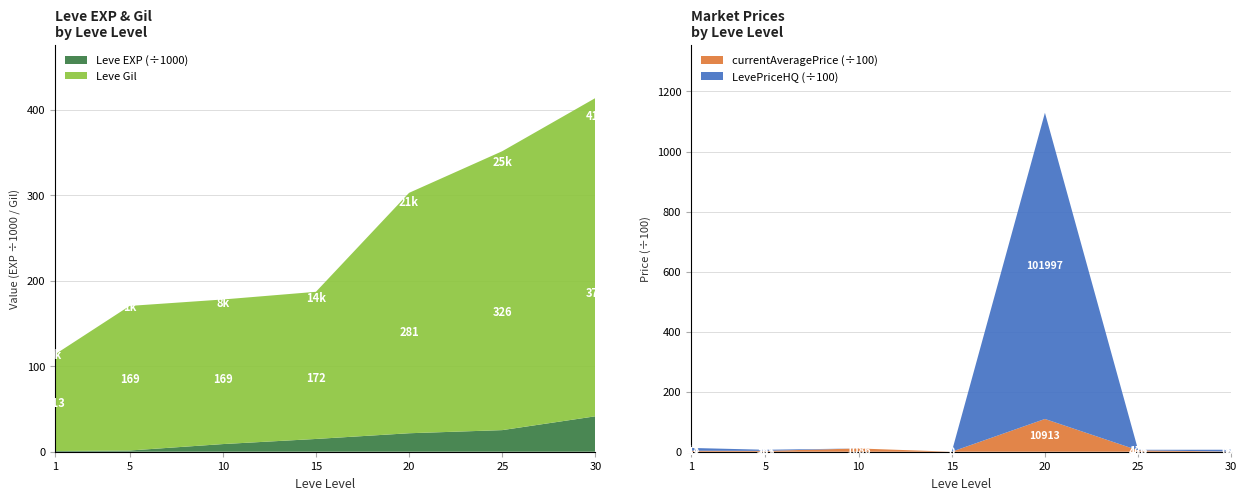

Reading left to right, transcribe all the data shown in this chart.

Leve EXP: 1=800.0	5=1420.0	10=8930.0	15=14920.0	20=21600.0	25=25250.0	30=41410.0
Leve Gil: 1=113.0	5=169.0	10=169.0	15=172.0	20=281.0	25=326.0	30=372.0
currentAveragePrice: 1=341.2	5=285.3	10=1086.7	15=0.0	20=10913.6	25=466.5	30=61.8
LevePriceHQ: 1=918.4	5=367.0	10=0.0	15=0.0	20=101997.0	25=175.0	30=600.0